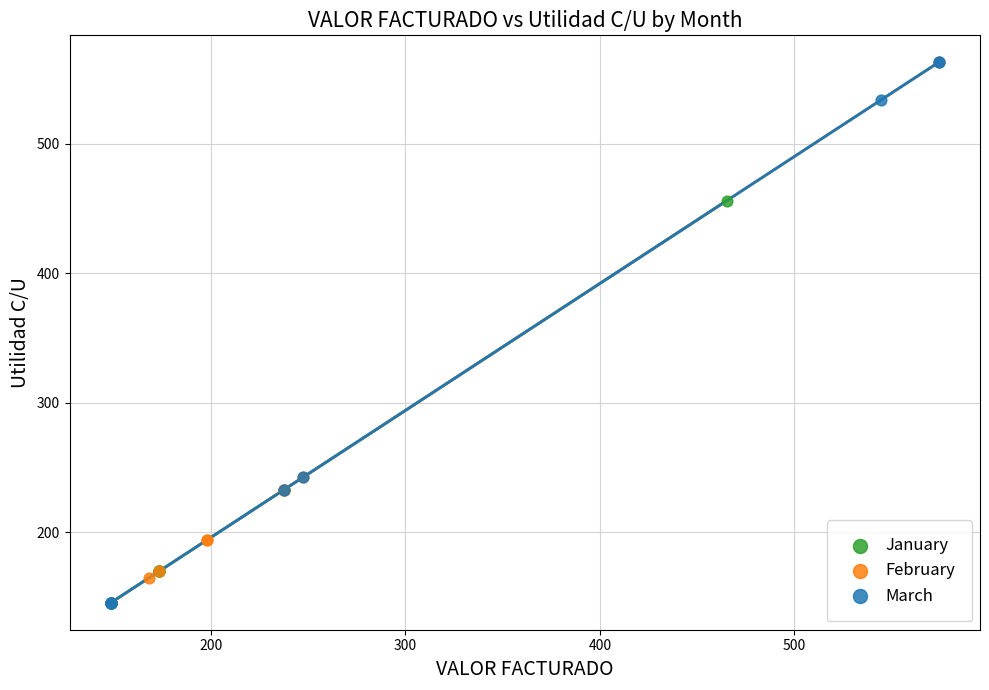

What are all the series names shown in the legend?

January, February, March